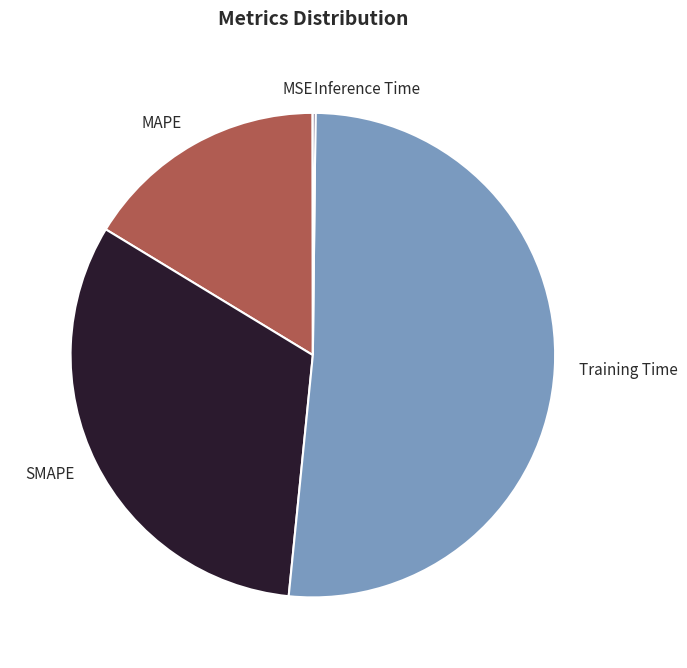

True or false: Training Time accounts for 51% of the total.

True